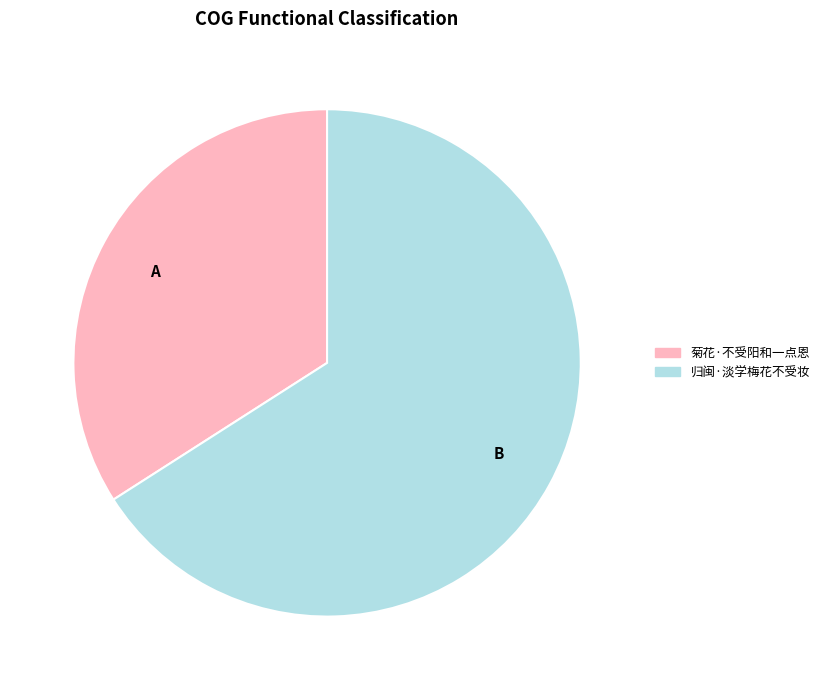

What is the smallest slice in the pie chart?

A